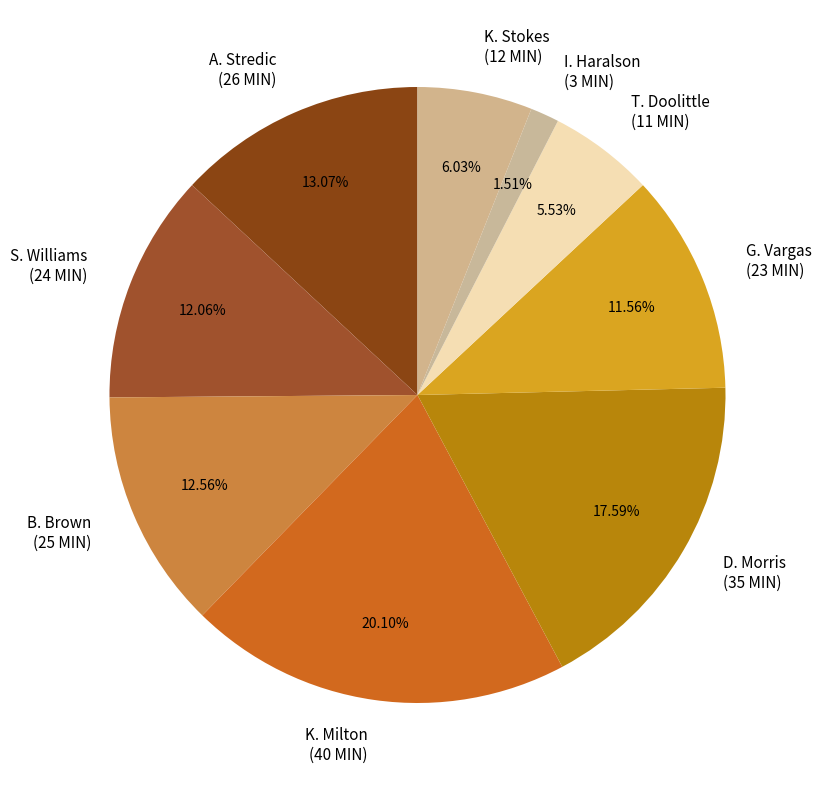

How many slices are in this pie chart?

9